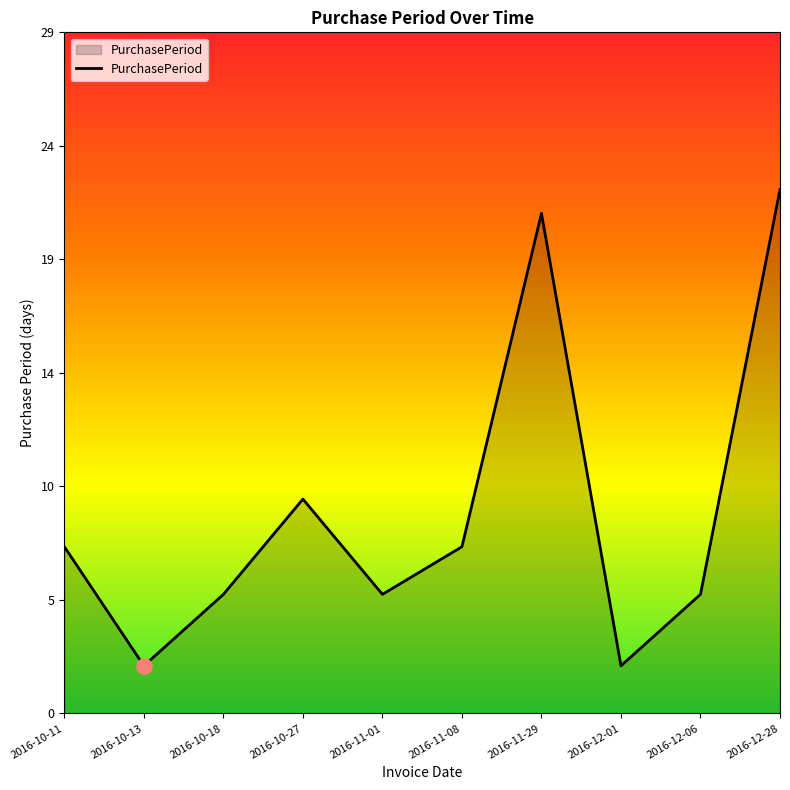

Approximately how many times larger is the value at 2016-11-29 compared to 2016-12-28?

1.0